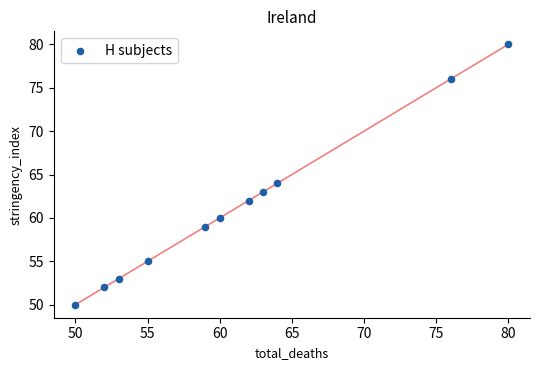

What Y value in the scatter plot is closest to 65?

64